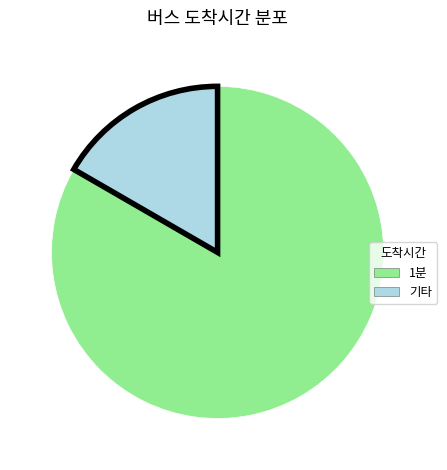

True or false: 기타 accounts for 8% of the total.

False